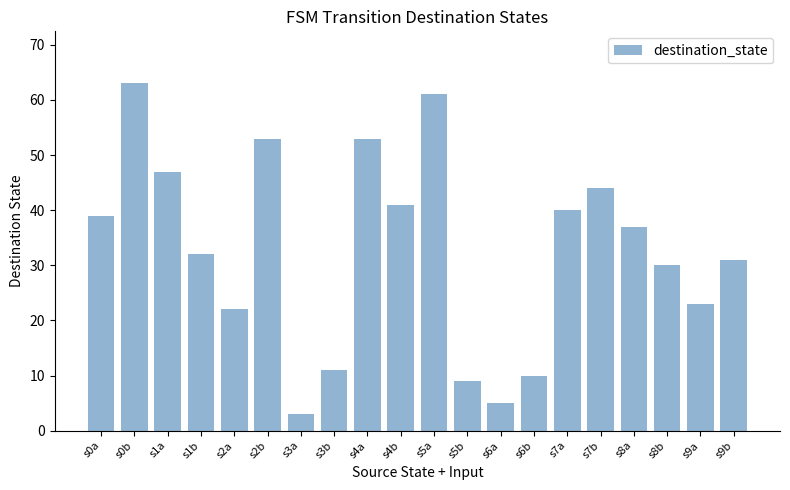

At which label does the data first exceed 37?

s0a